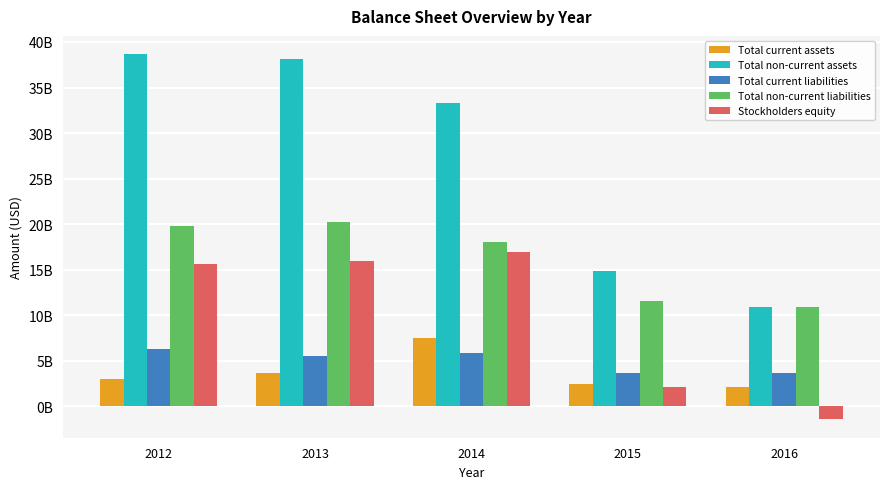

Are the bars grouped side by side (vs. stacked)?

Yes